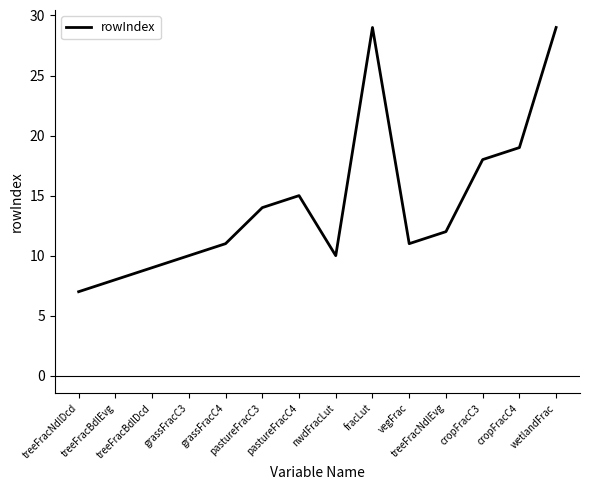

How many lines are shown in the chart?

1